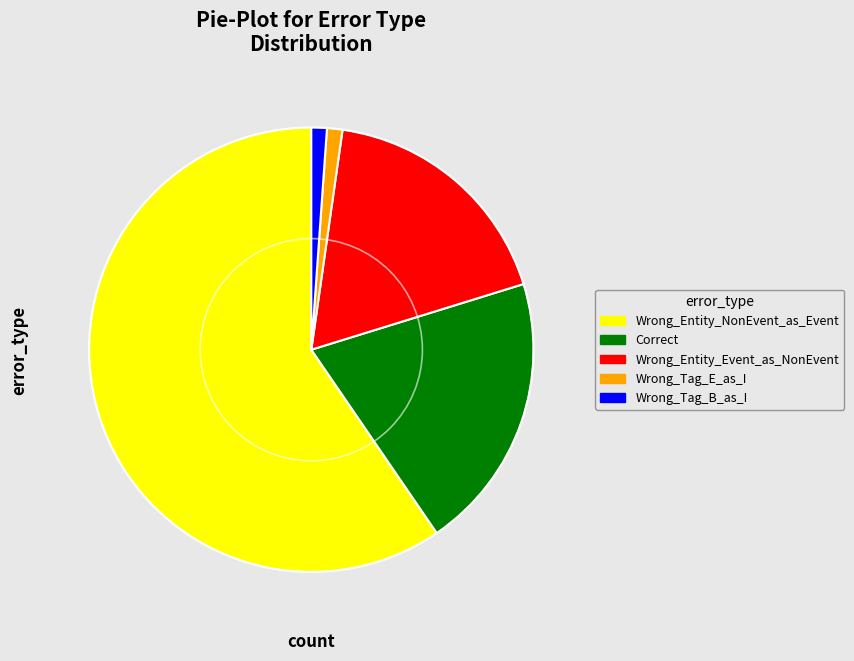

Which category has the biggest portion of the pie?

Wrong_Entity_NonEvent_as_Event